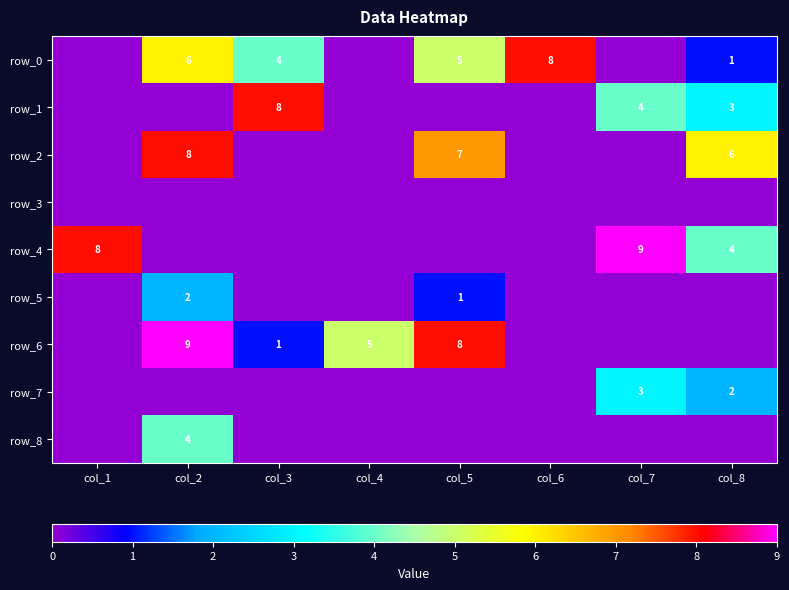

True or false: row_1 has a value of 0 at col_1.

True